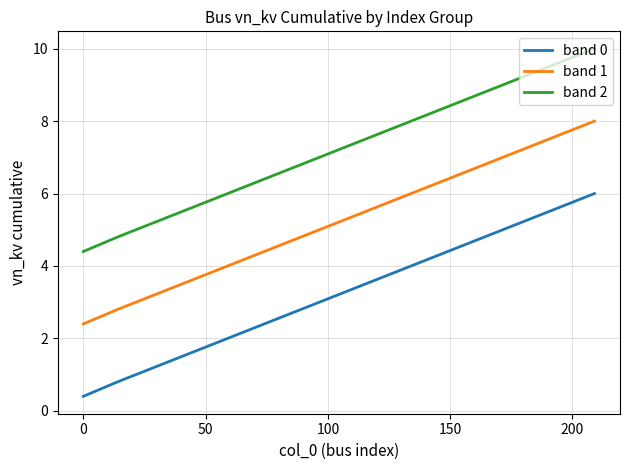

What is the sum of all band 0 values?

48.0